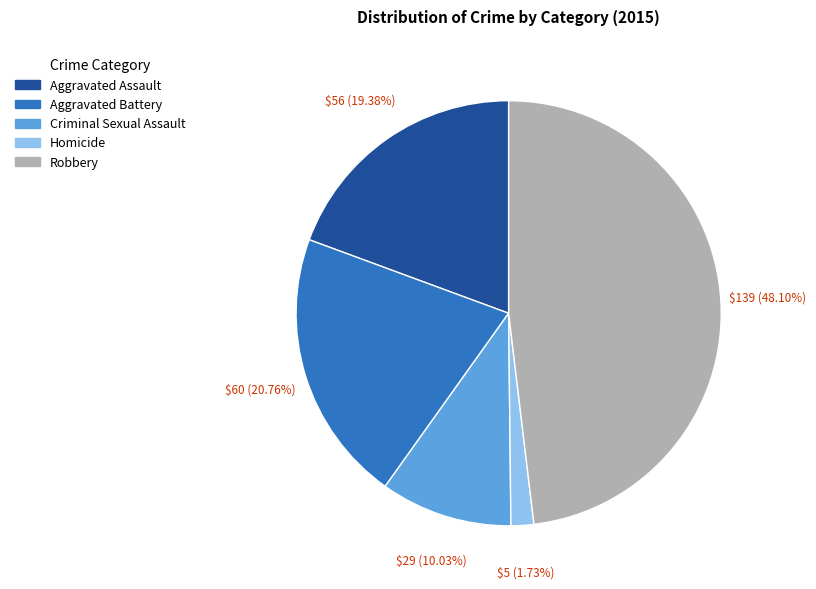

What is the total percentage of Aggravated Battery and Robbery?

68.9%